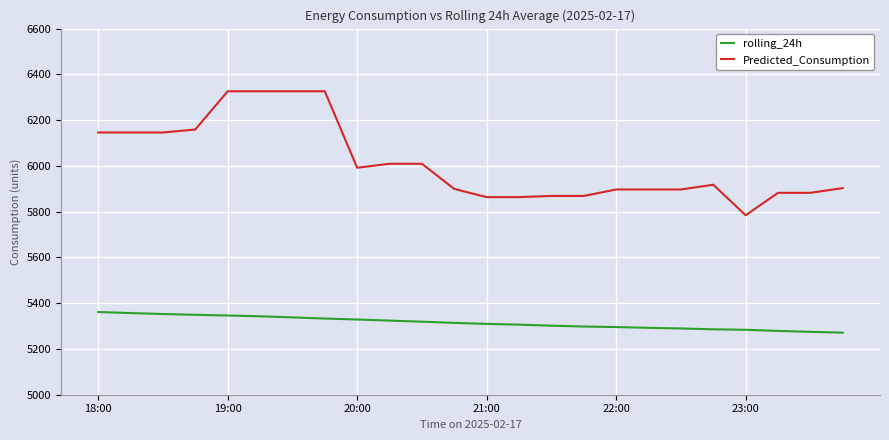

What is the minimum value shown in the chart?

5271.2